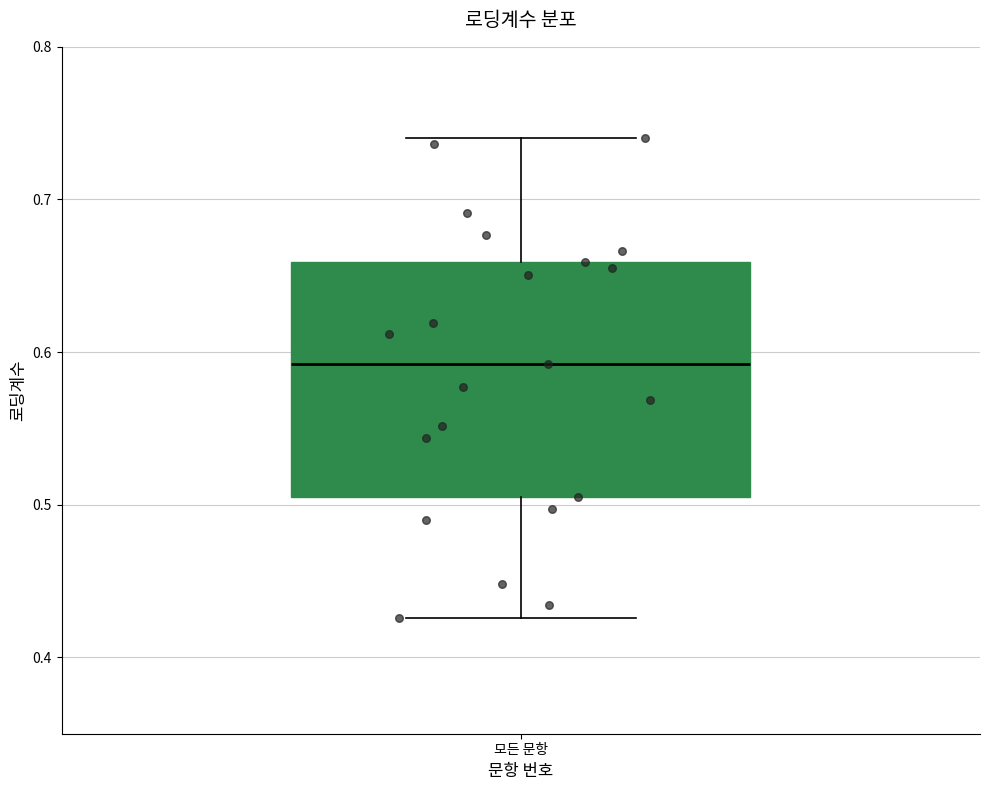

Where is the upper edge of the box for 모든 문항 on the y-axis? The values are not printed on the chart, so give them approximately, as read against the axis.

0.66